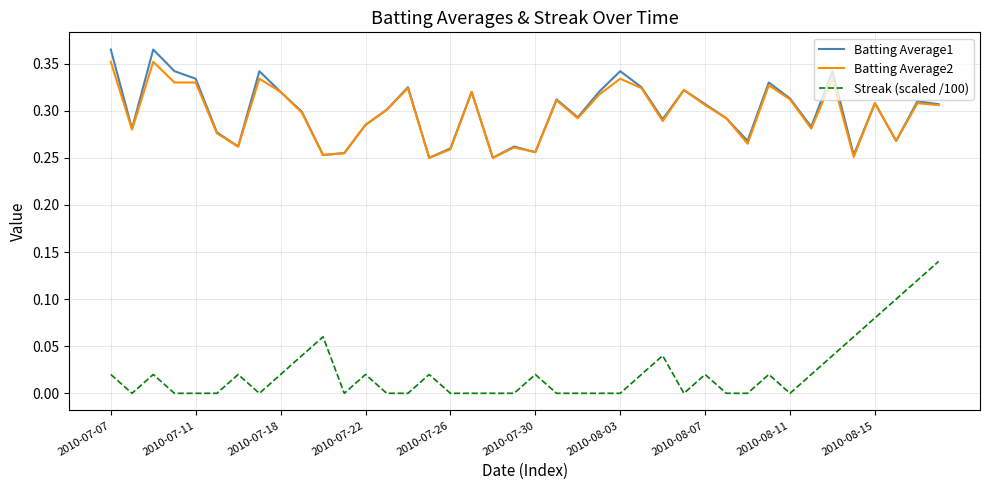

True or false: Batting Average1 and Streak (scaled /100) cross at least once.

False